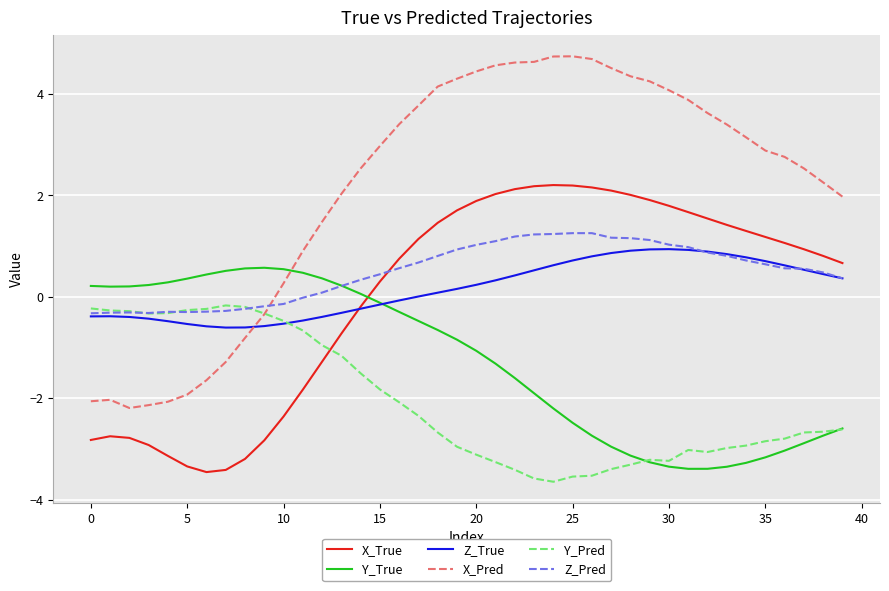

Does the chart display data point markers on the line(s)?

No